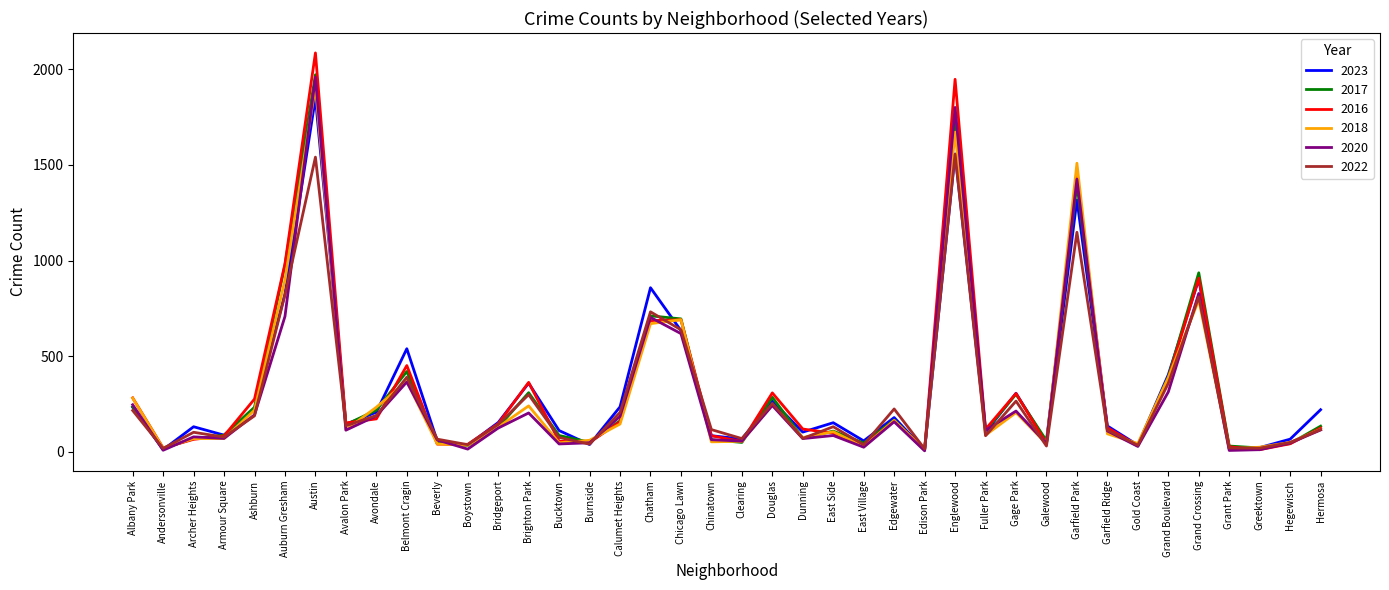

What is the difference between the maximum and minimum values in the 2016 series?

2075